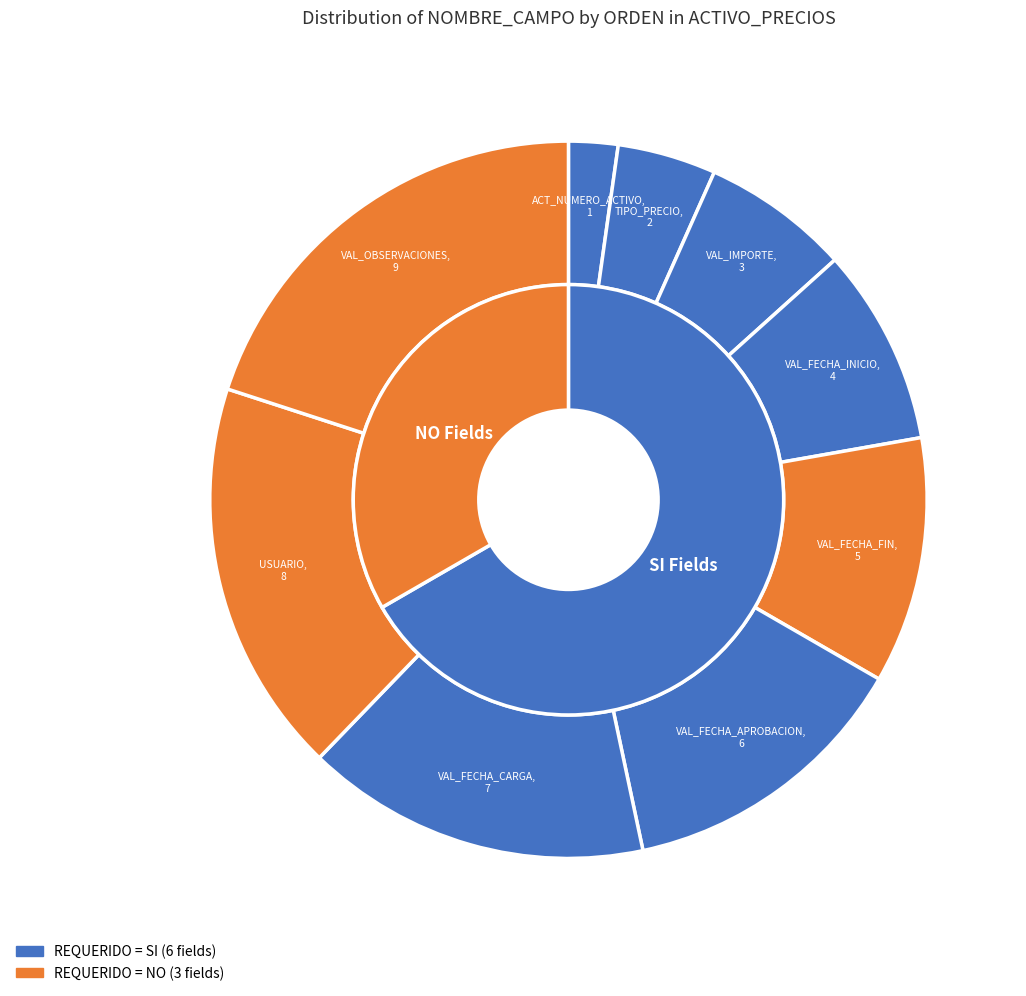

Approximately how many times larger is the value at VAL_FECHA_APROBACION compared to TIPO_PRECIO?

3.0